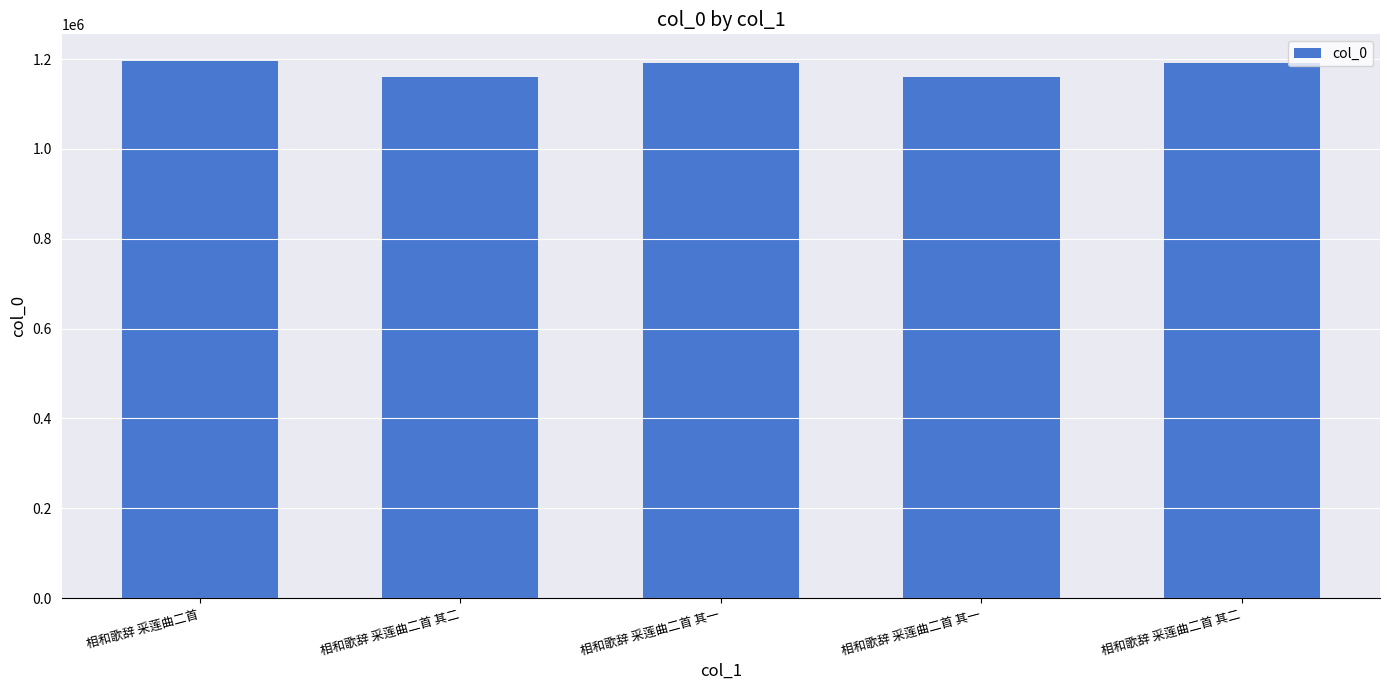

Are the bars horizontal?

No